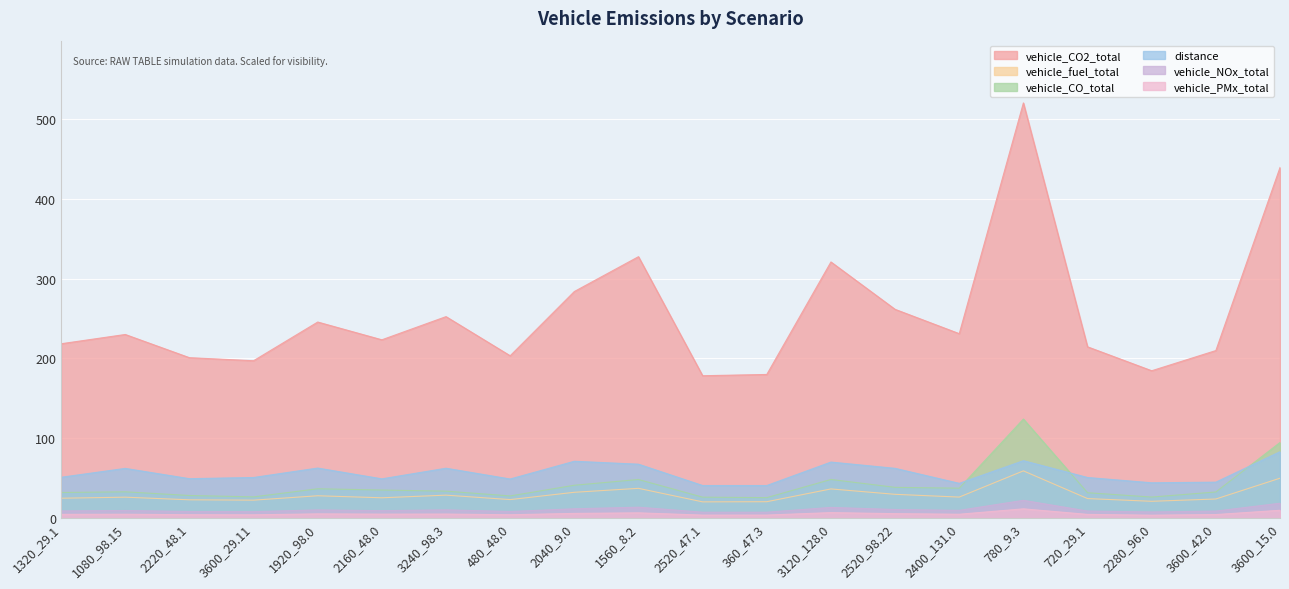

What is the label of the 2nd point from the right?

3600_42.0